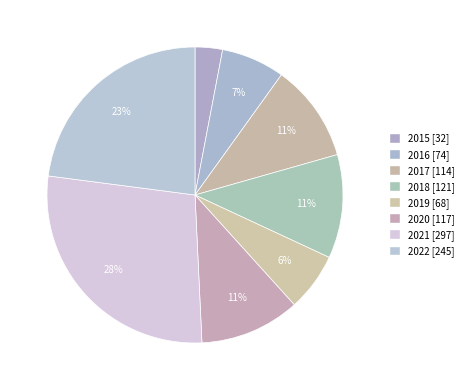

To the nearest percent, what is the difference between the 2021 and 2015 slice percentages?

25%